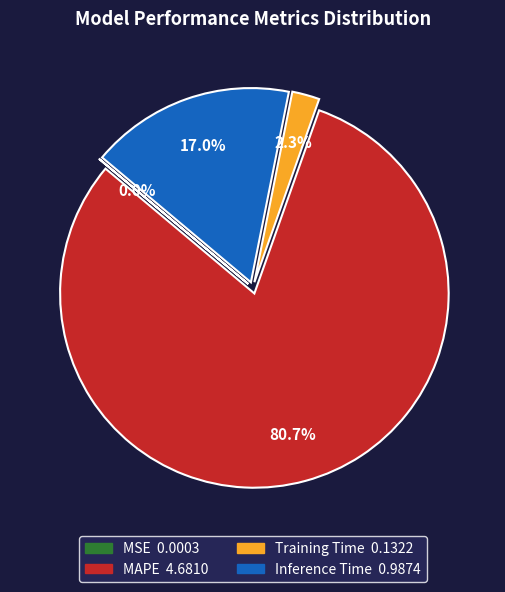

Is it true that MAPE is 69% of the pie?

False